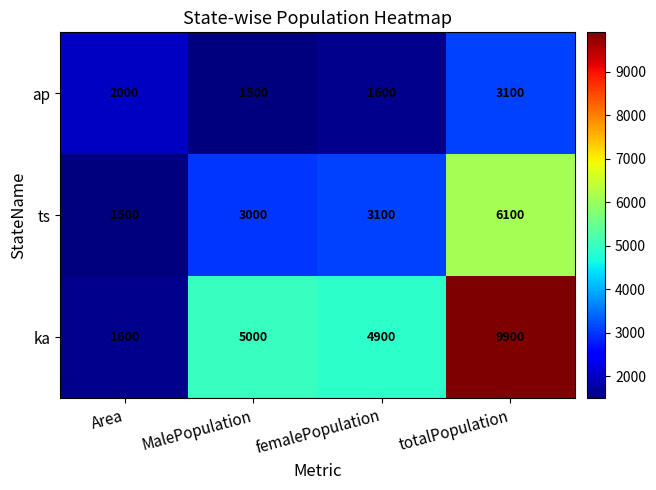

Which series has the widest spread of values?

ka